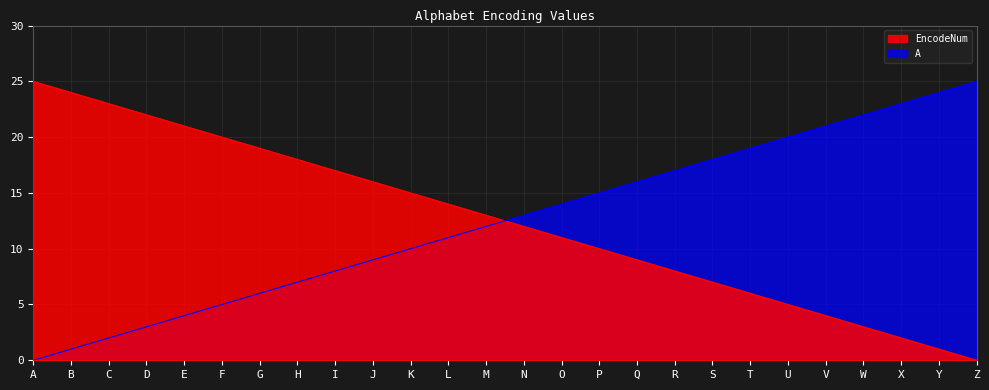

Which category has the lowest value across all series?

Z